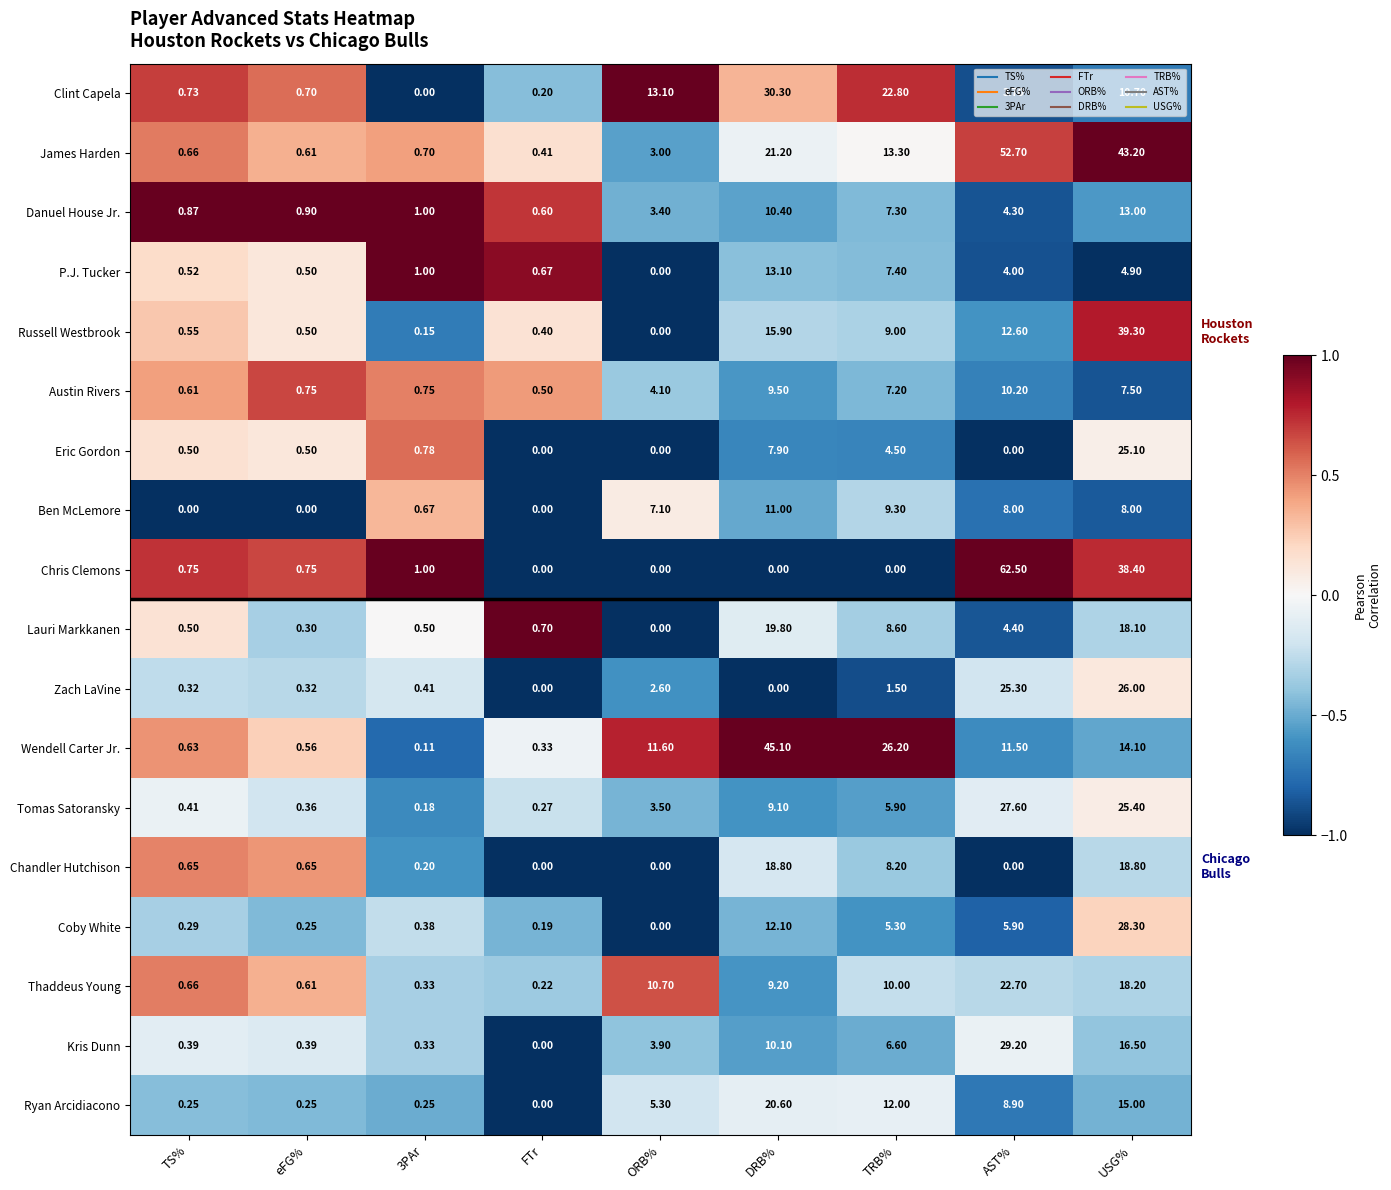

At which category is the sum across all series the highest?

USG%